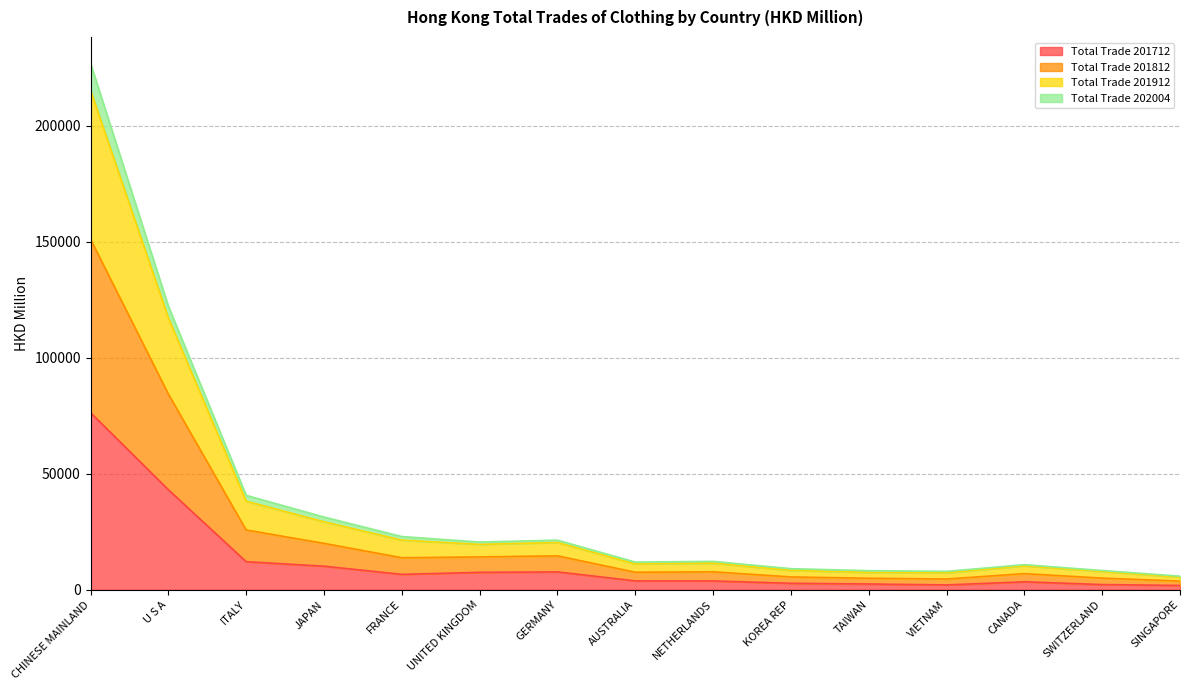

True or false: Total Trade 201712 has a value of 7694.4 at GERMANY.

True